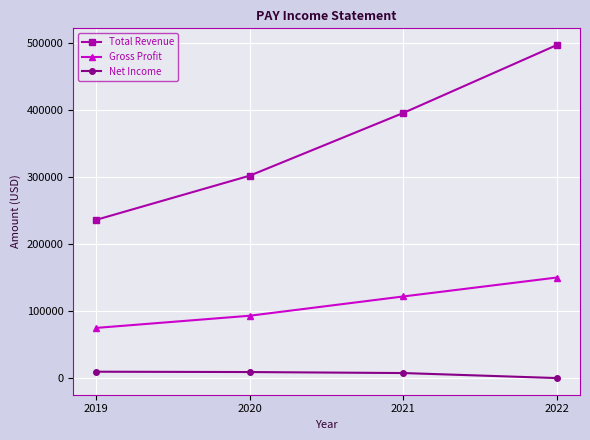

What is the average value of the Net Income series?

6000